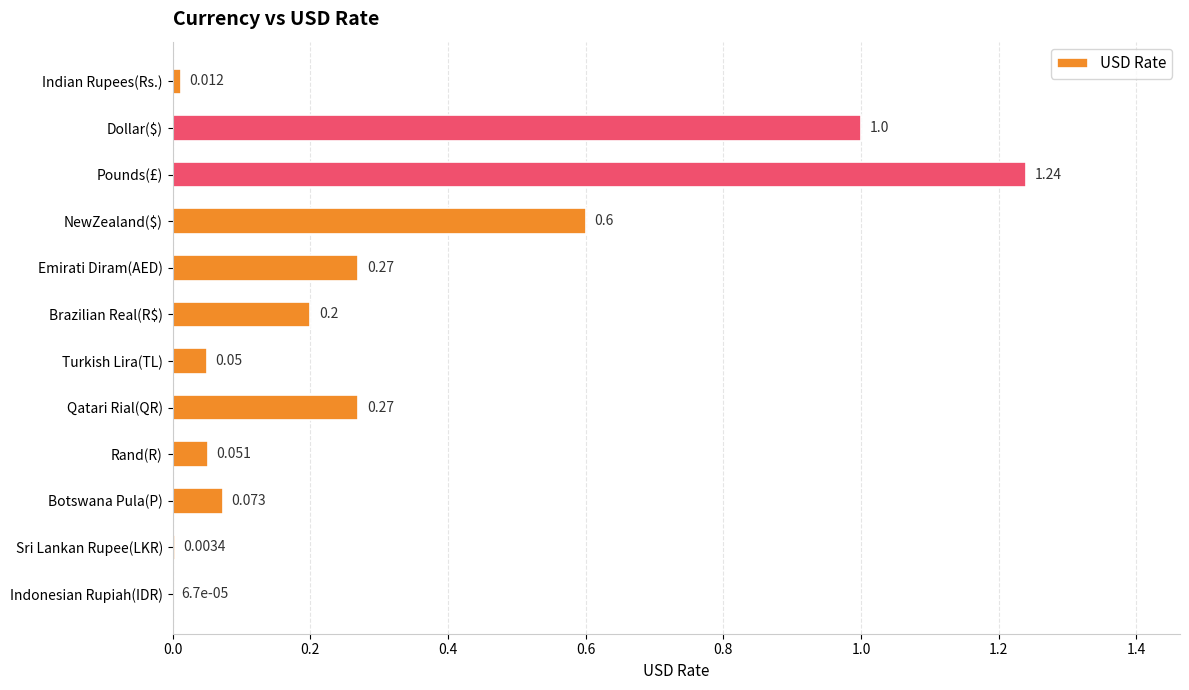

Between Indonesian Rupiah(IDR) and NewZealand($), which is larger?

NewZealand($)